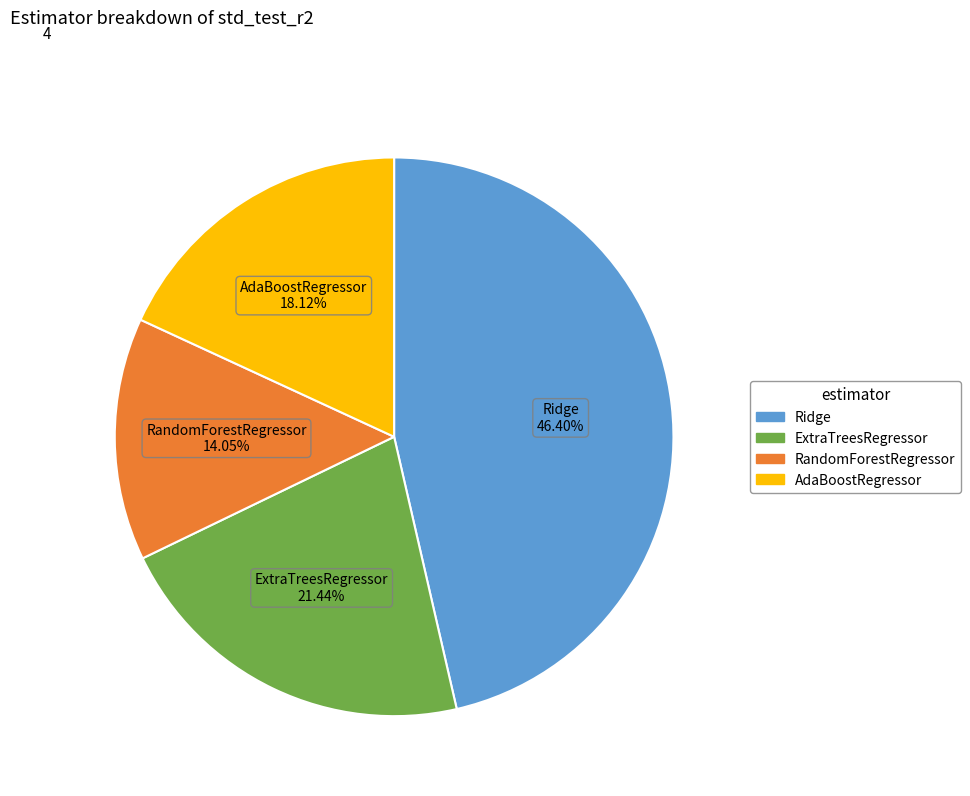

Which has a higher value, ExtraTreesRegressor or AdaBoostRegressor?

ExtraTreesRegressor